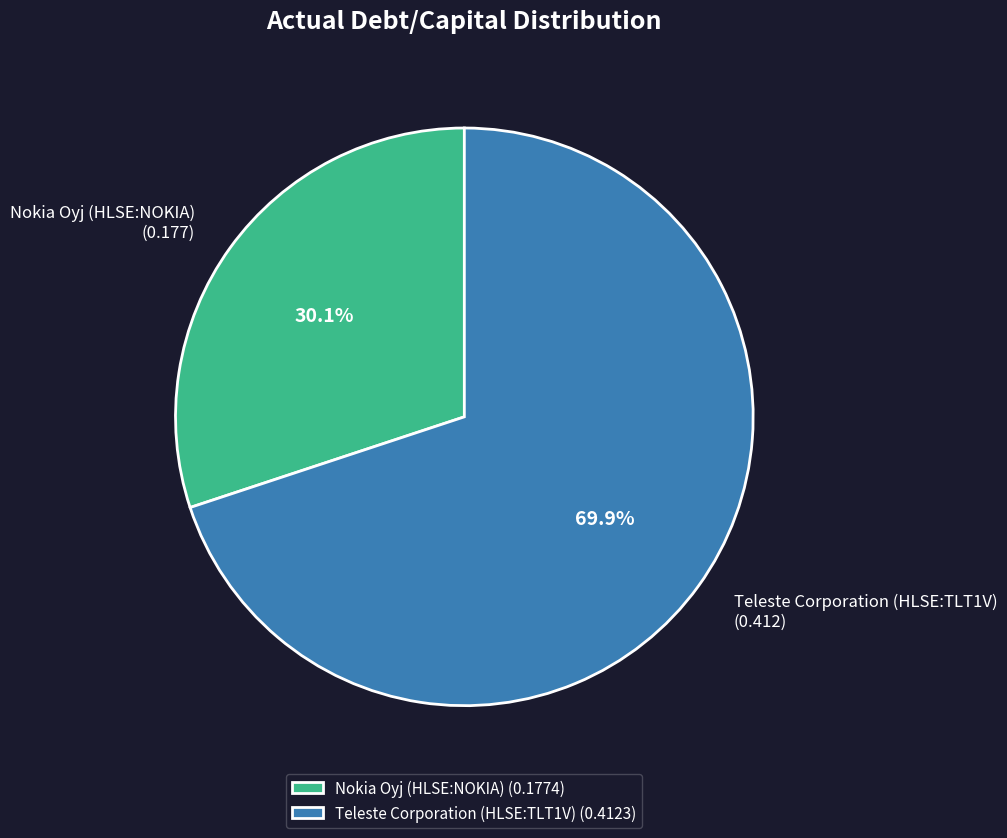

Does any single category account for the majority?

Yes